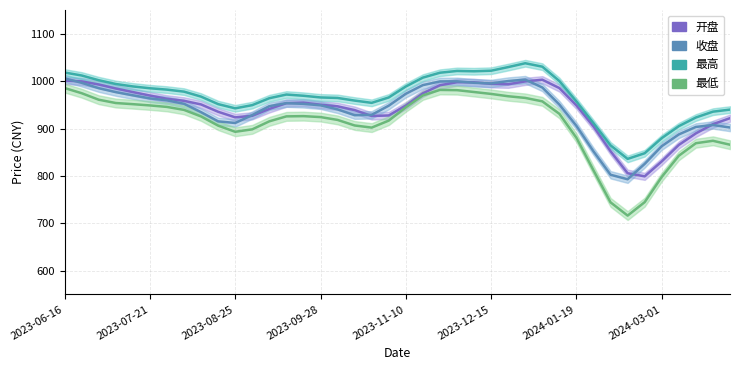

Which category has the highest value across all series?

27